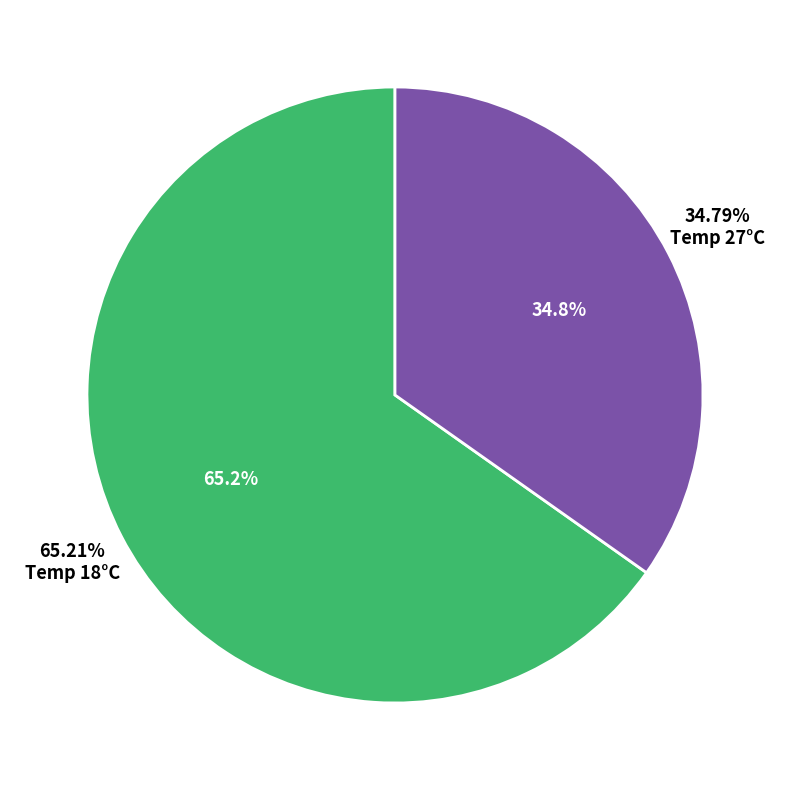

Does 27 represent more than half of the total?

No